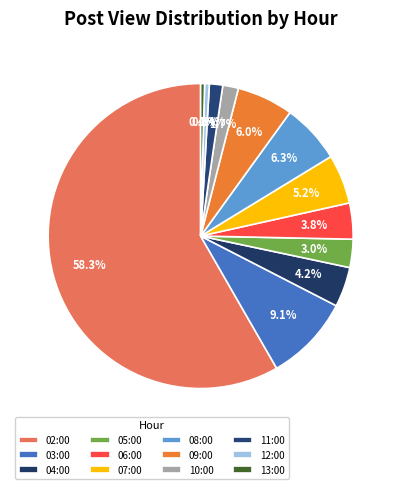

Count the number of slices in the pie.

12